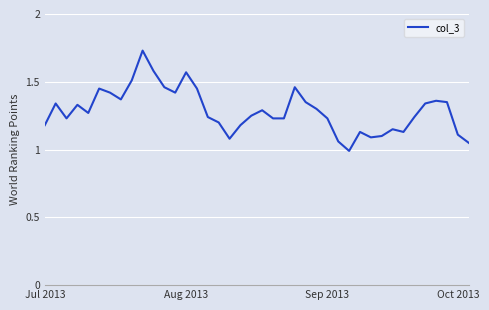

What is the smallest value displayed?

1.0